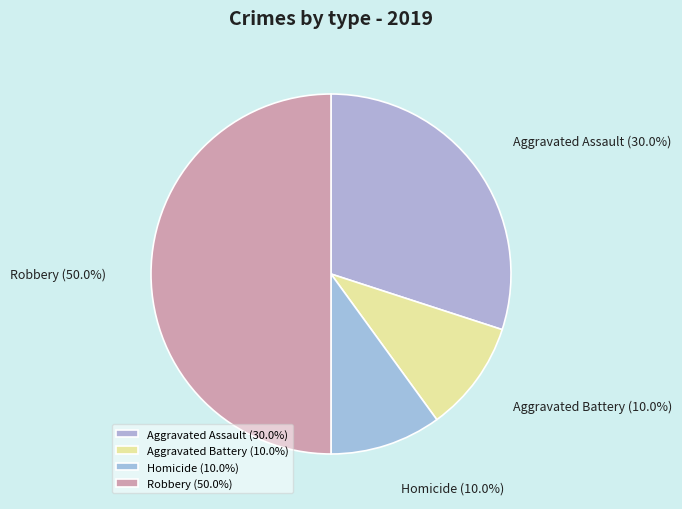

To the nearest percent, what is the difference between the largest and smallest slice percentages?

40%